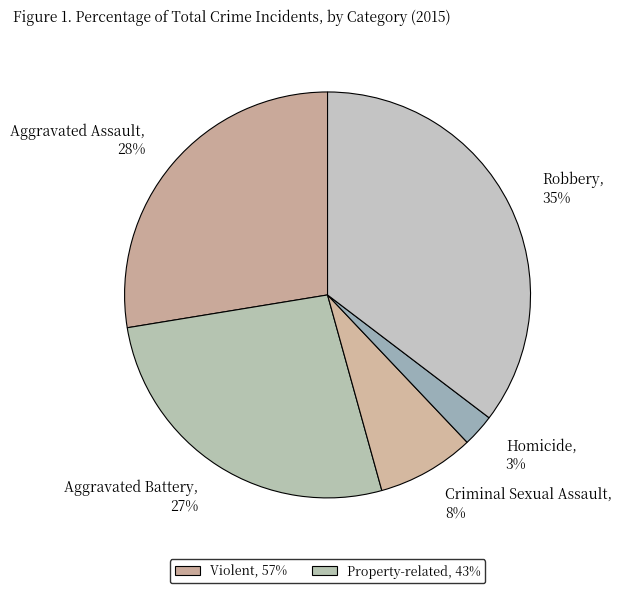

What is the largest slice in the pie chart?

Robbery